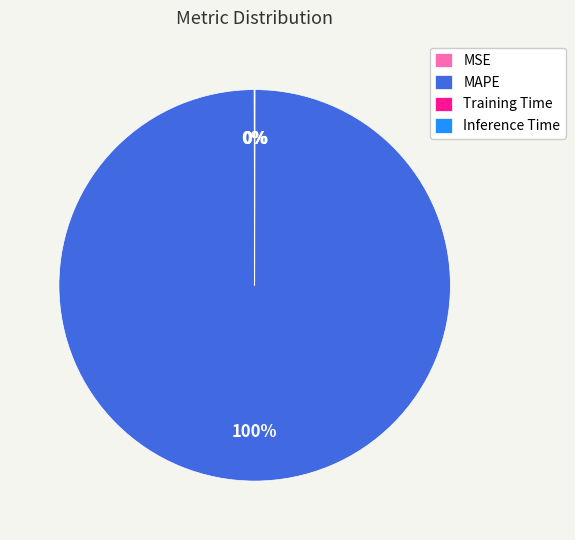

Which category accounts for the majority?

MAPE